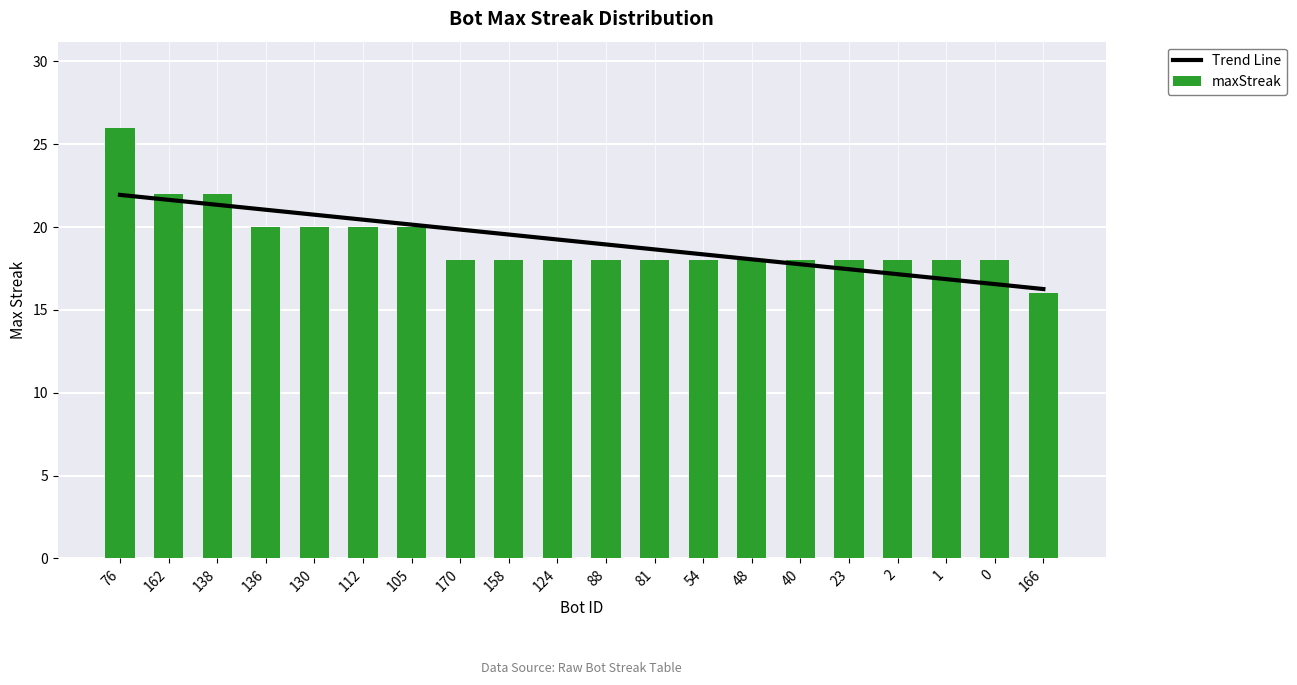

What is the value of the maxStreak bar at the 2nd from the left?

22